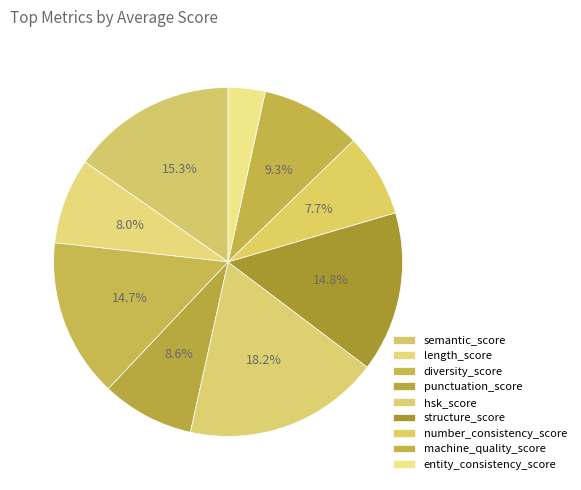

How many slices are in this pie chart?

9